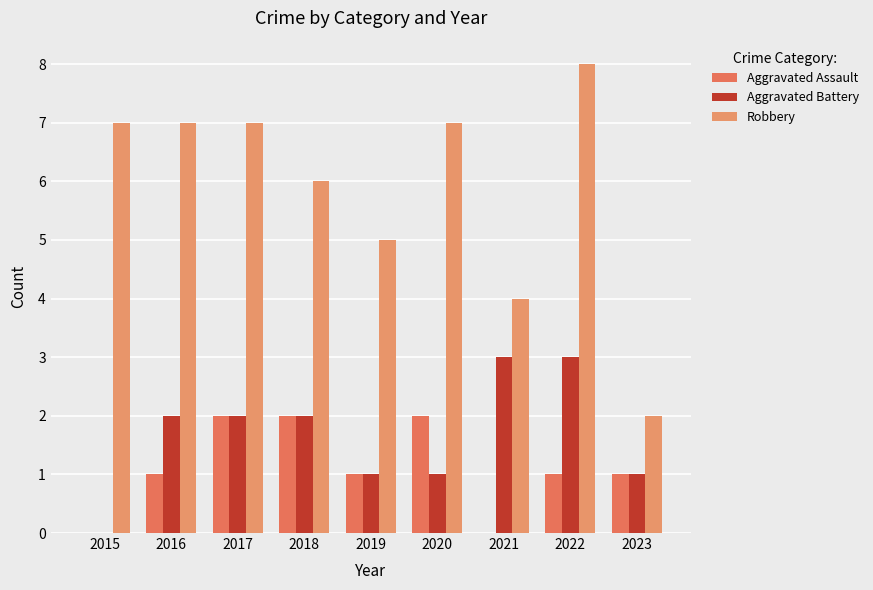

What is the value of the Robbery bar at the 5th from the left?

5